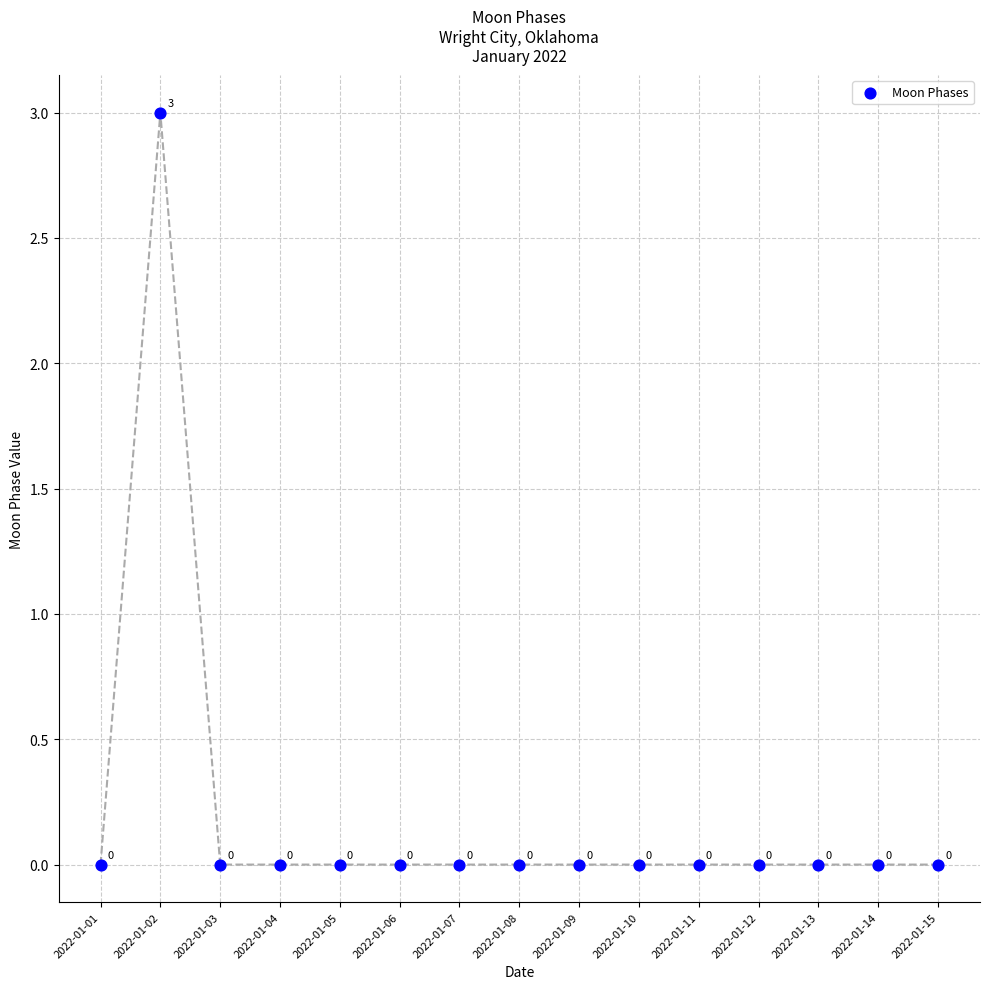

What is the range of Y values (max minus min)?

3